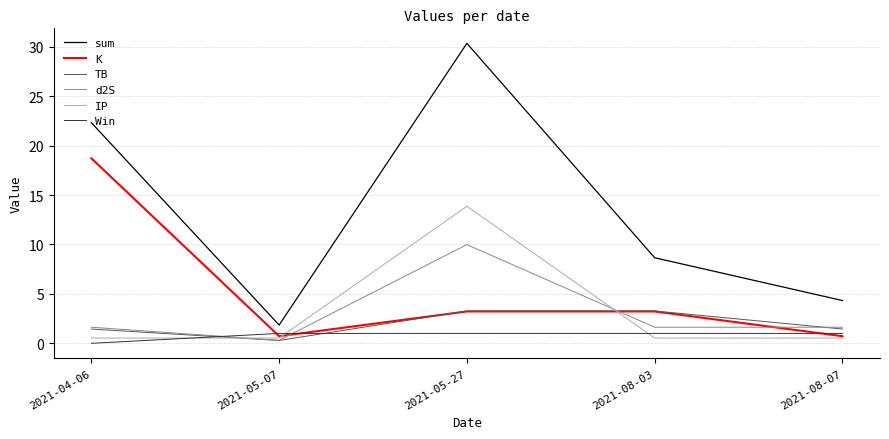

At which label does sum reach its minimum?

2021-05-07